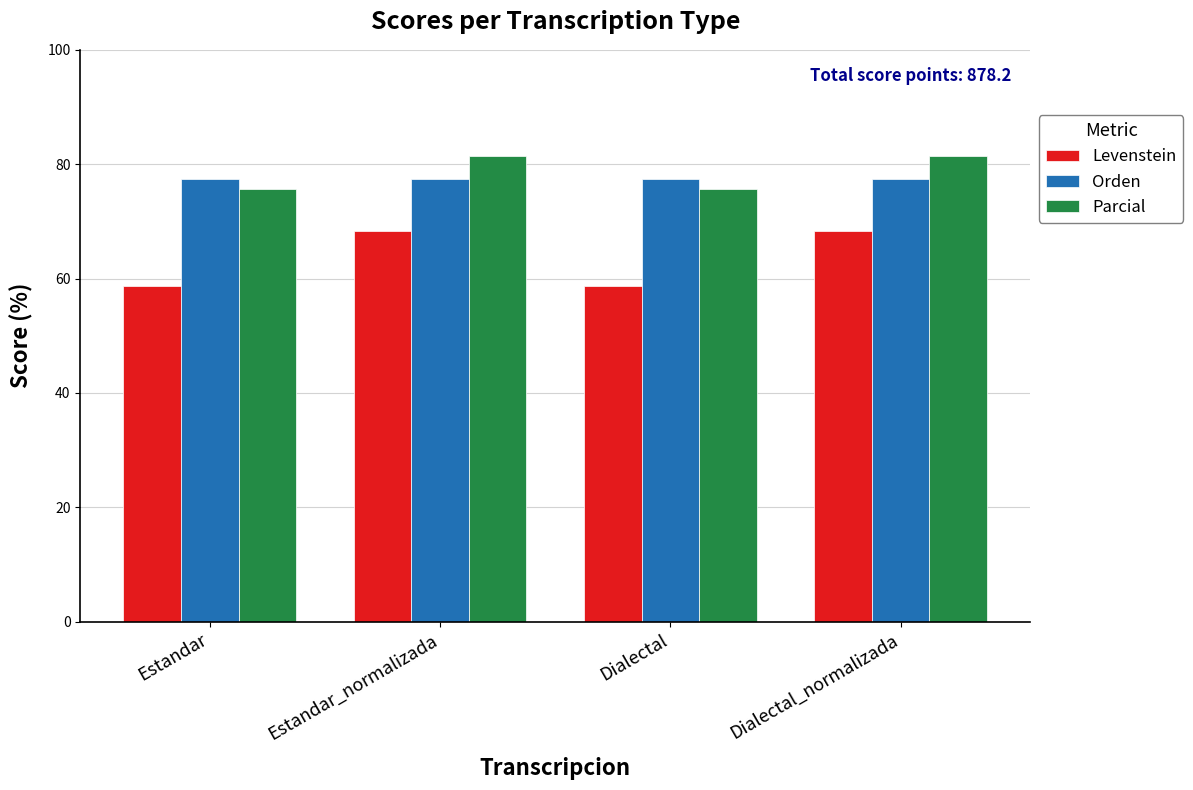

Between Estandar and Dialectal_normalizada, which series saw the biggest shift?

Levenstein